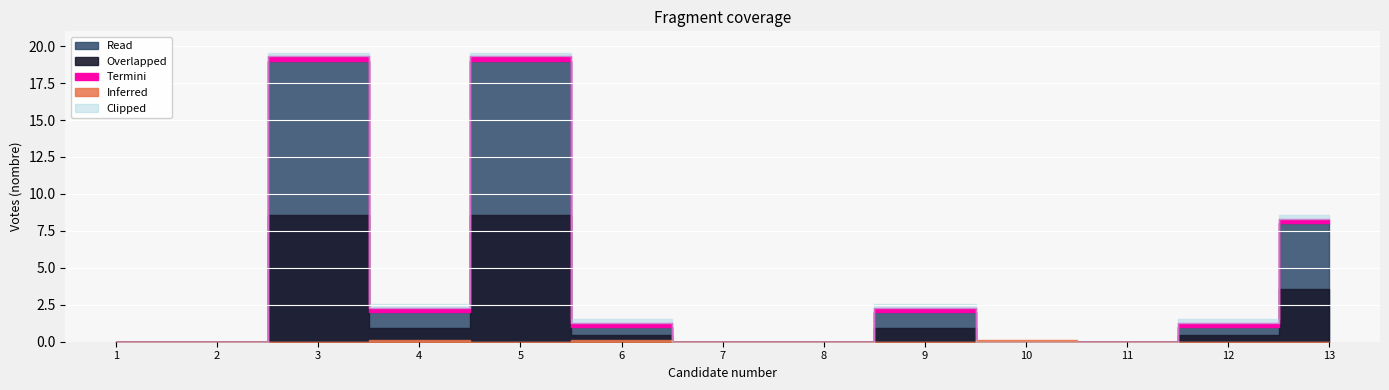

How many points are lower than both their immediate neighbors (excluding endpoints)?

1